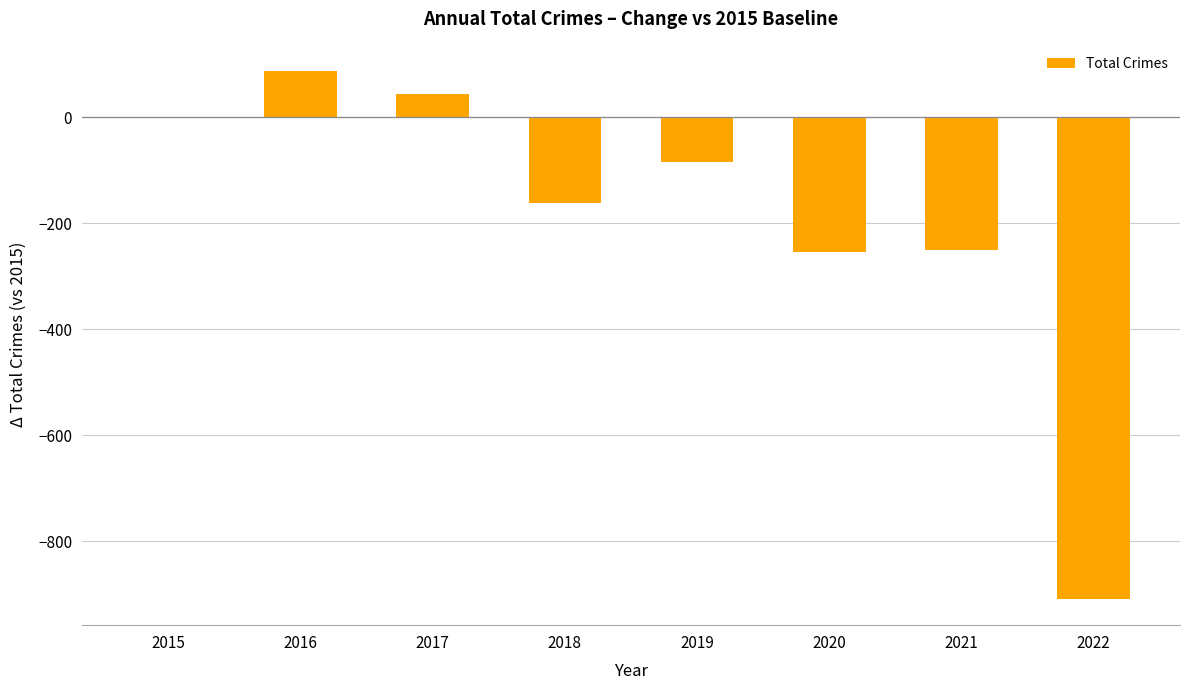

Read the value at 2020, to the nearest 50.

-250